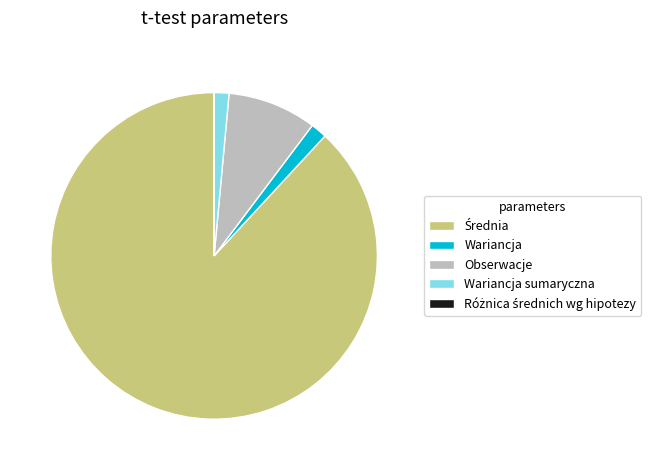

Is there a majority slice in this chart?

Yes